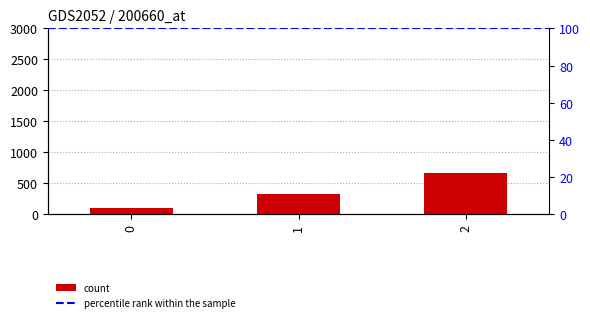

What is the value of the 3rd bar from the left?

666.7